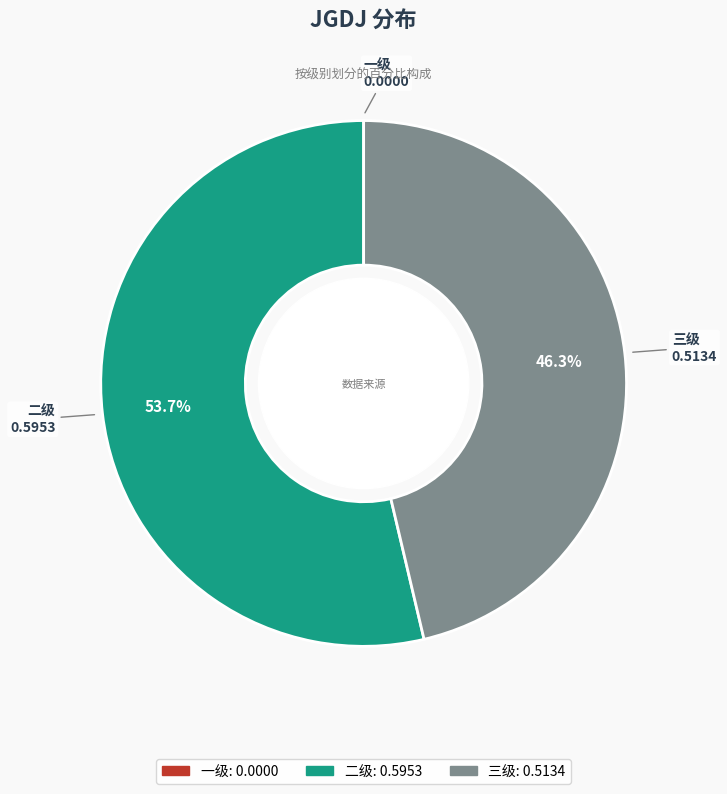

Combined, do 二级 and 三级 account for over 50%?

Yes